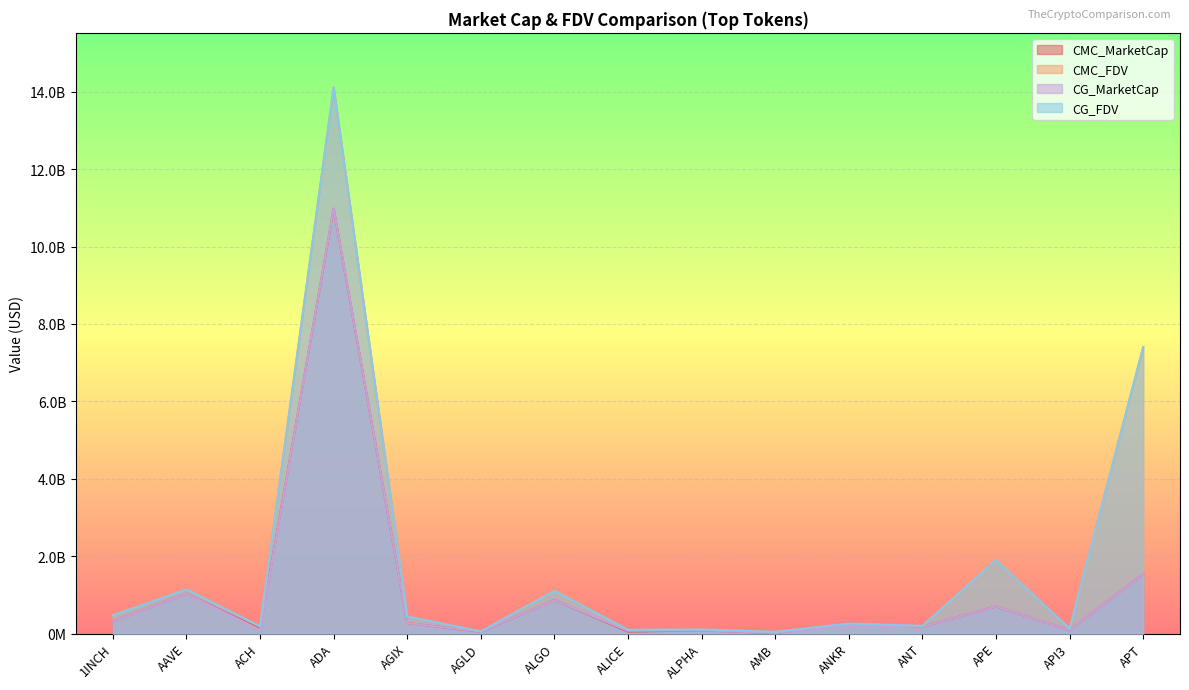

The CG_FDV series shows 40456802.8 at ALICE. True or false?

False